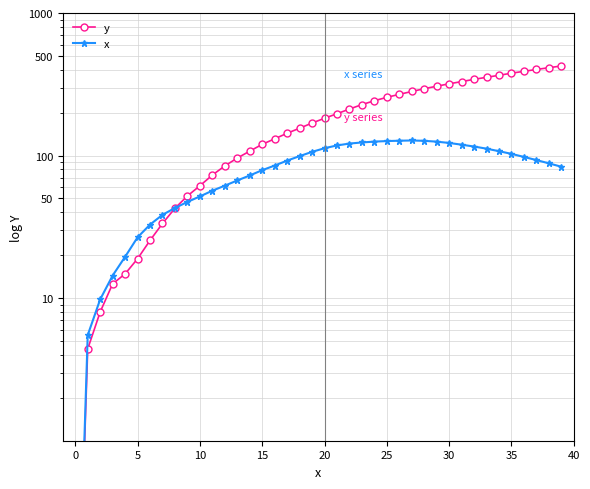

What is the maximum value for y?

425.0